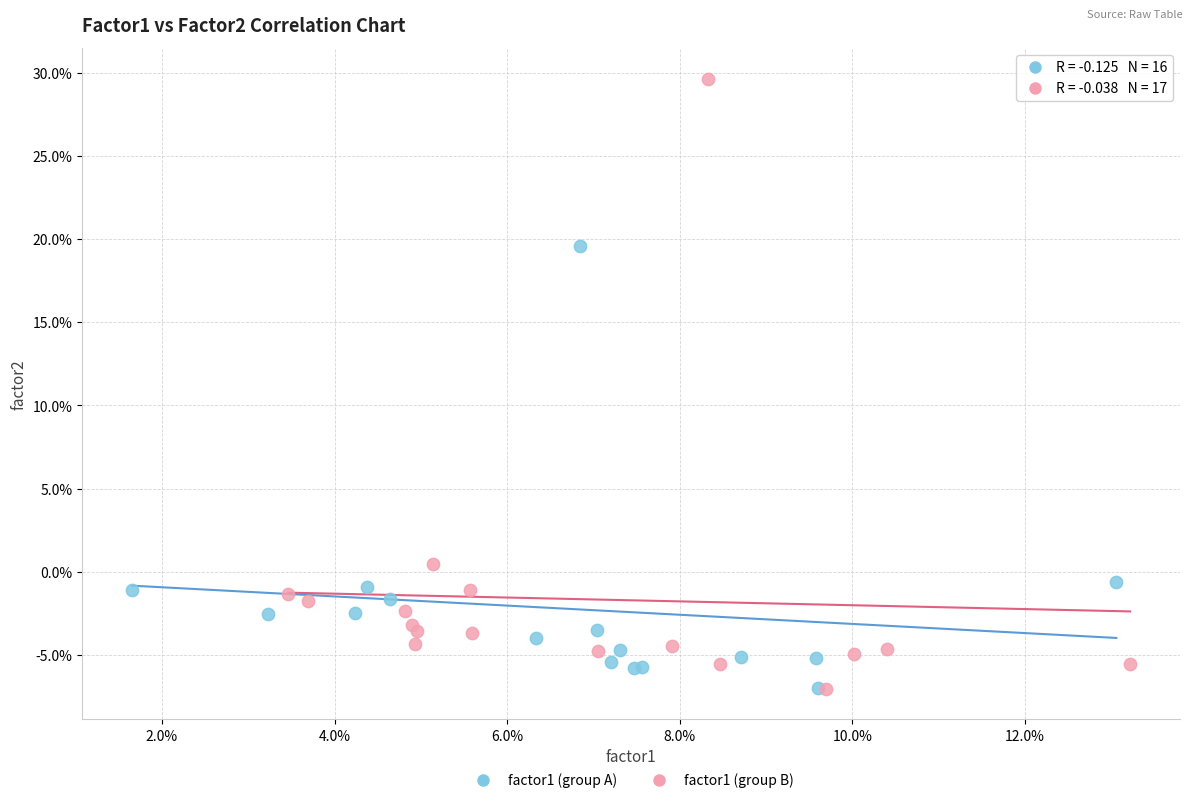

What are all the series names shown in the legend?

factor1 (group A), factor1 (group B)